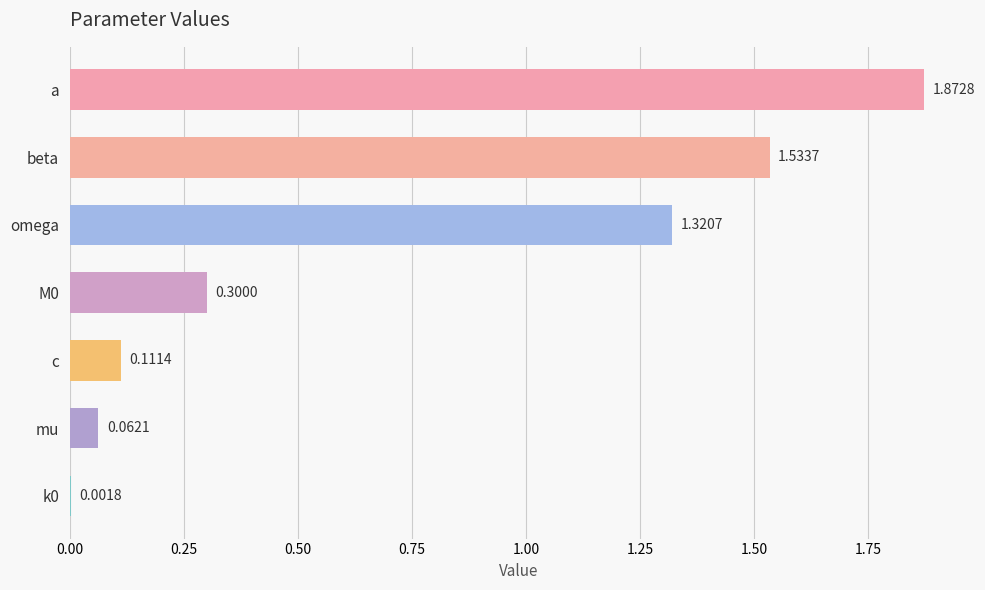

What is the sum of all values?

5.2